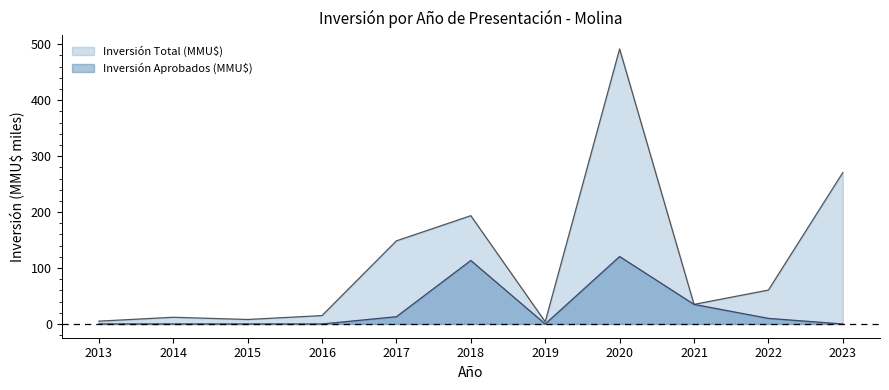

What value does the Inversión Aprobados (MMU$) series have at 2022?

10.0